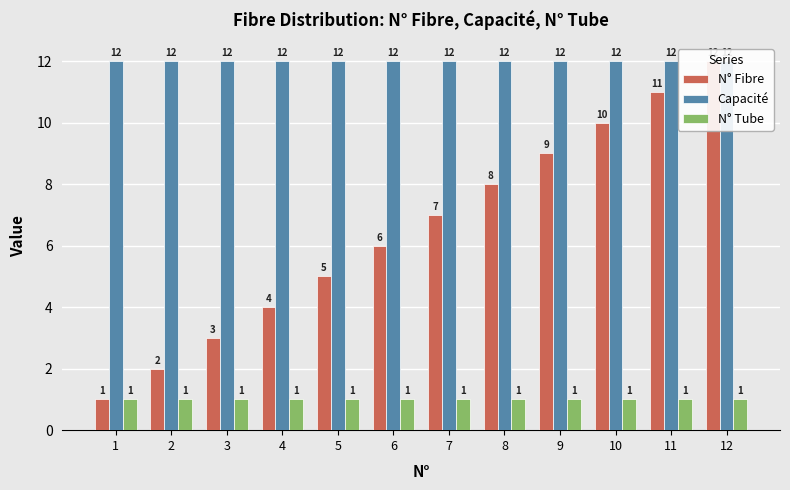

Rank the series at 2 from highest to lowest value.

Capacité, N° Fibre, N° Tube